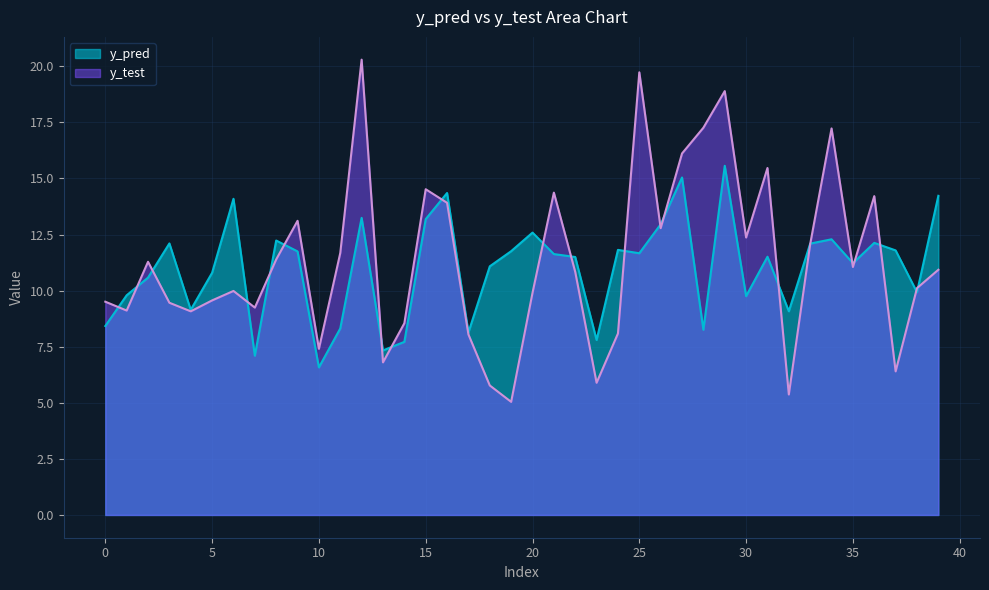

At which category does the chart reach its minimum across all series?

19